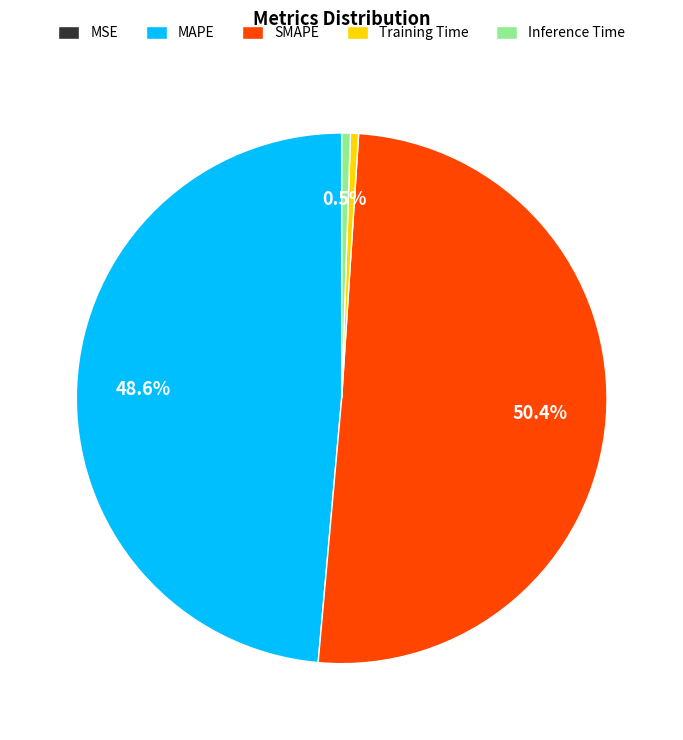

Does any single category account for the majority?

Yes